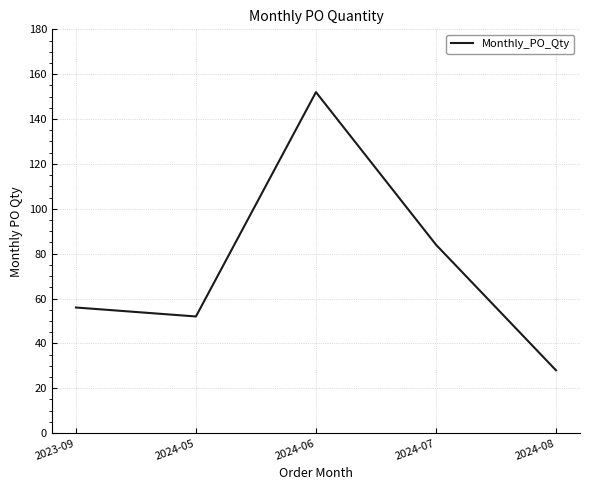

Where is the first local maximum?

2024-06